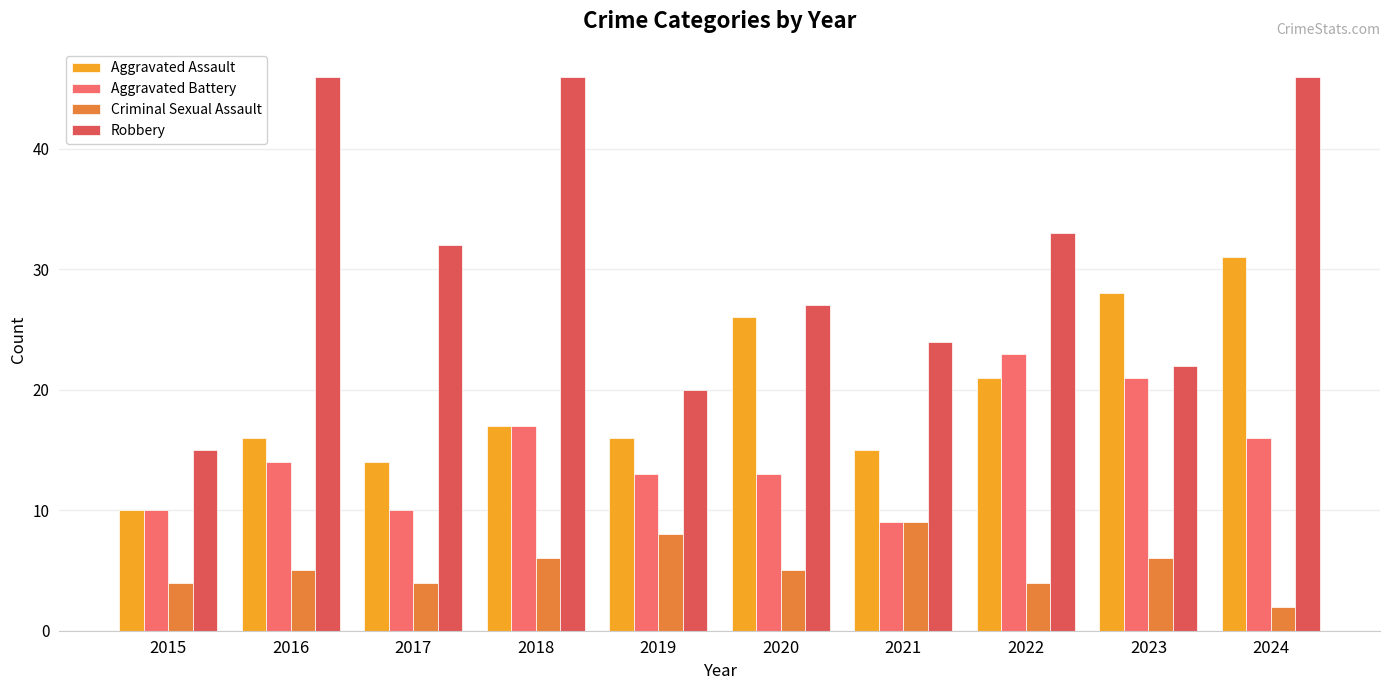

How many categories are shown in the chart?

10